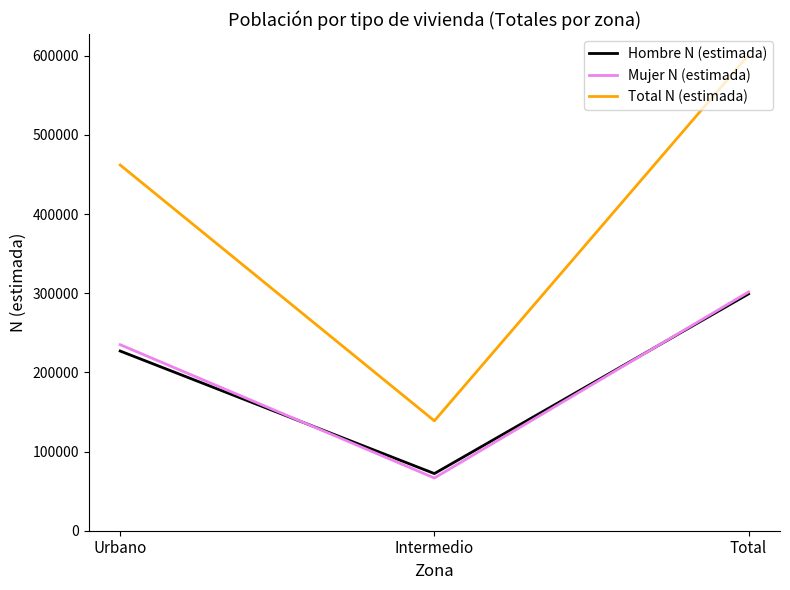

Does the chart have visible grid lines?

No